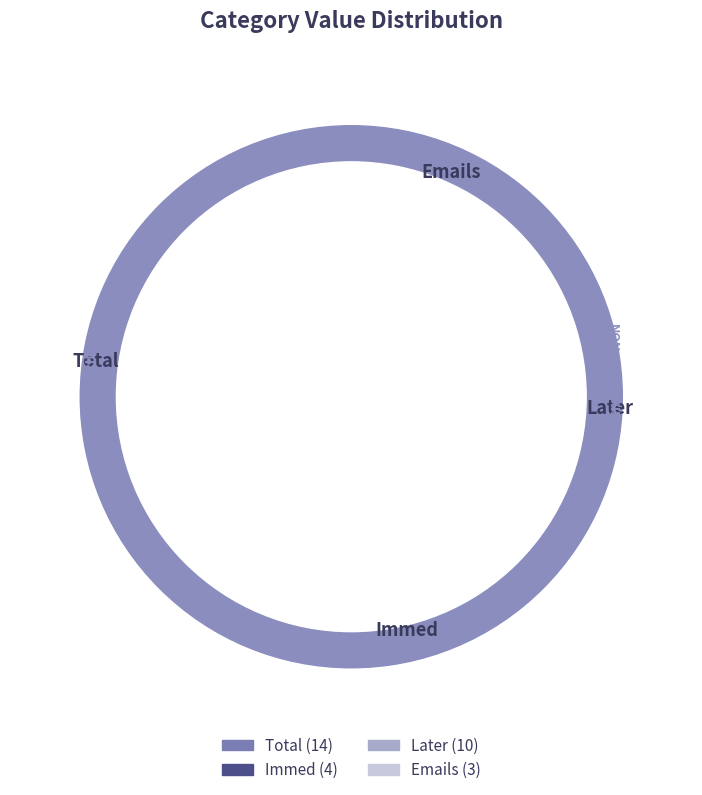

What is the smallest slice in the pie chart?

Emails